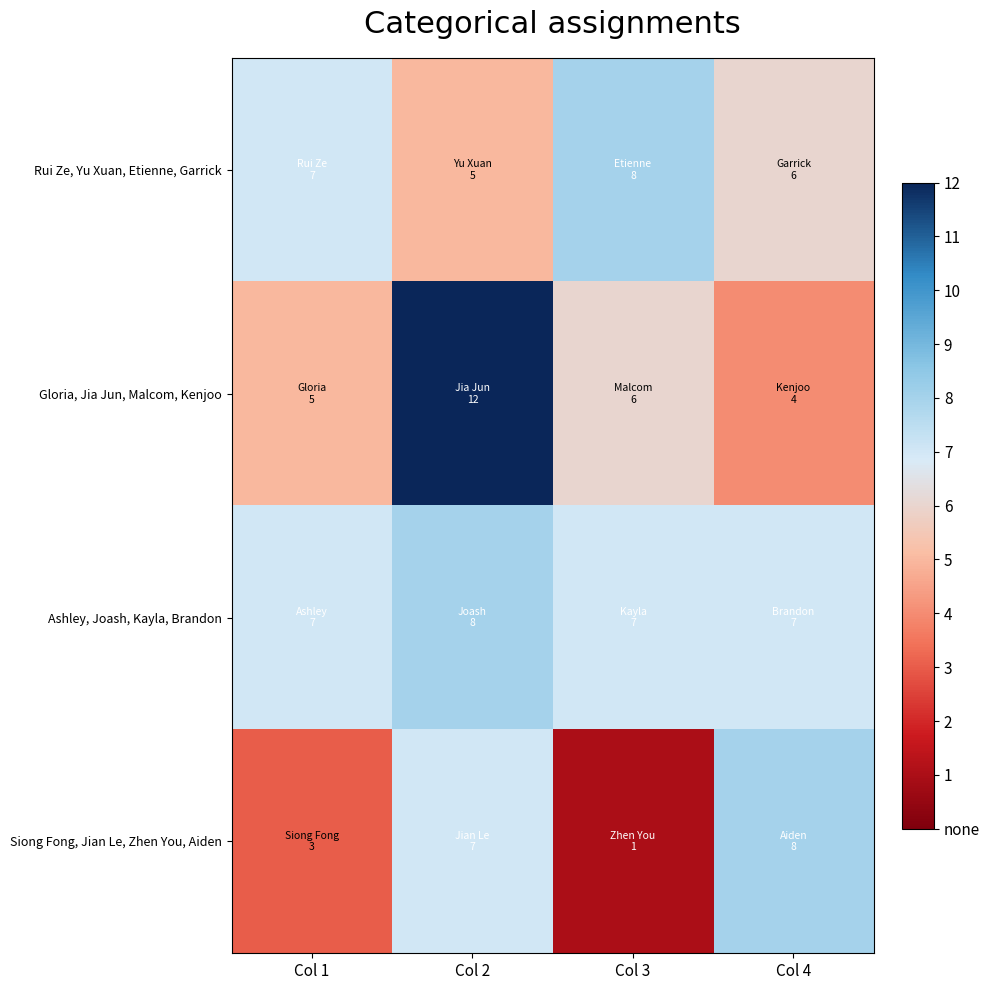

What is the total value across all series at Col 1?

22